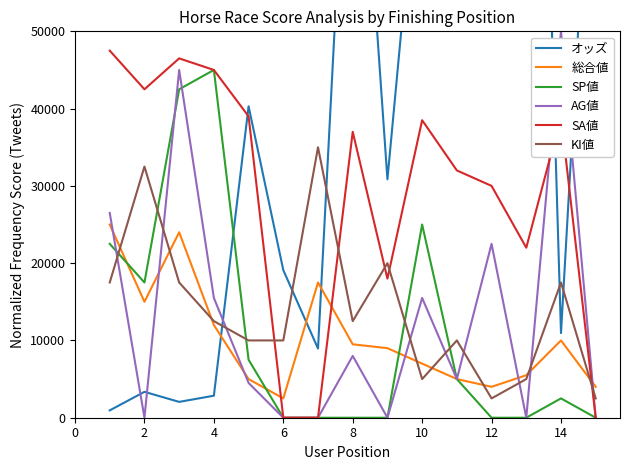

What is the maximum value for 総合値?

25000